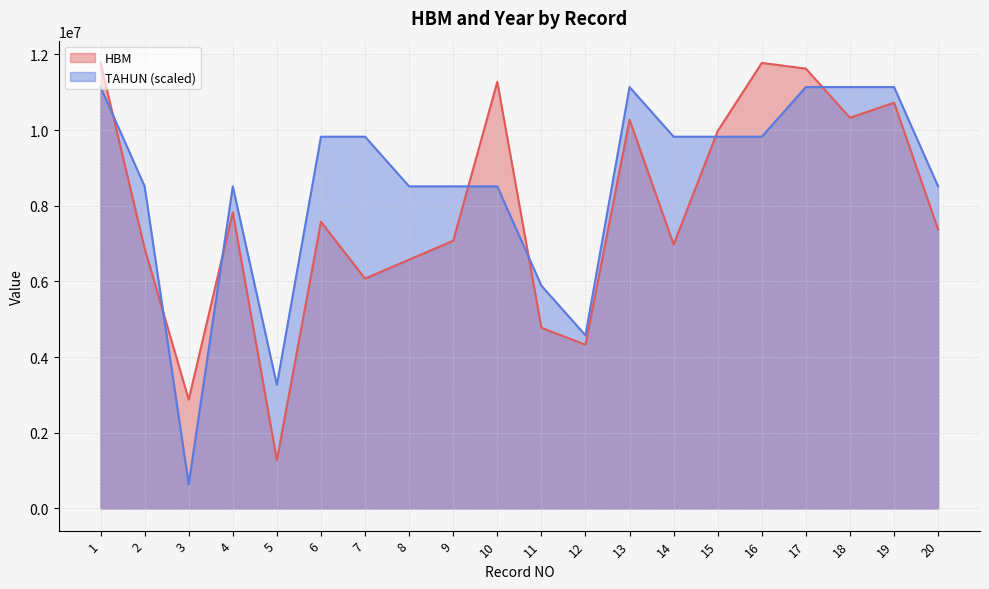

In HBM, how many points are higher than both neighbors (excluding endpoints)?

6